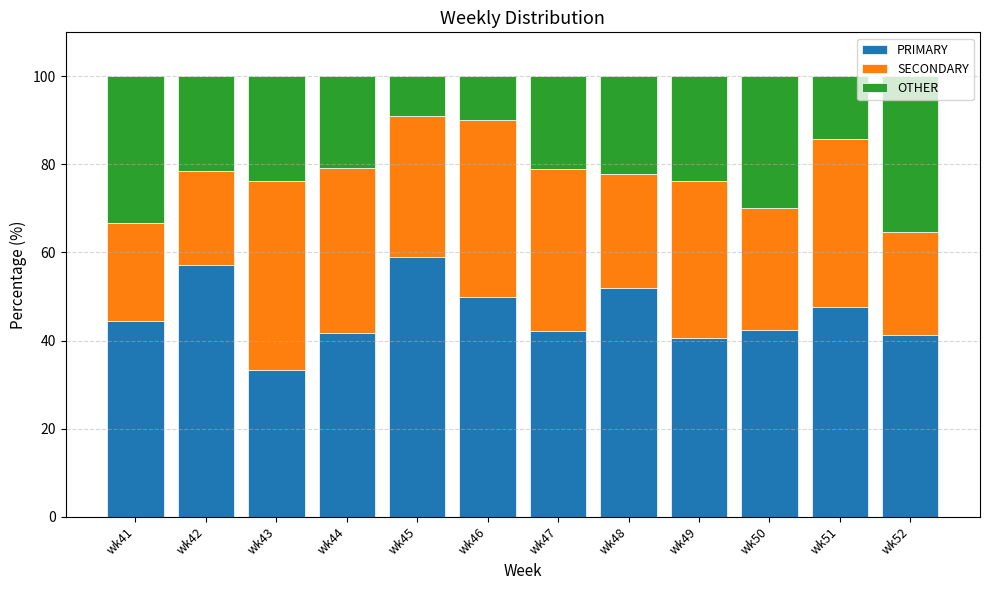

What is the difference between the maximum and second lowest values in the PRIMARY series?

18.6